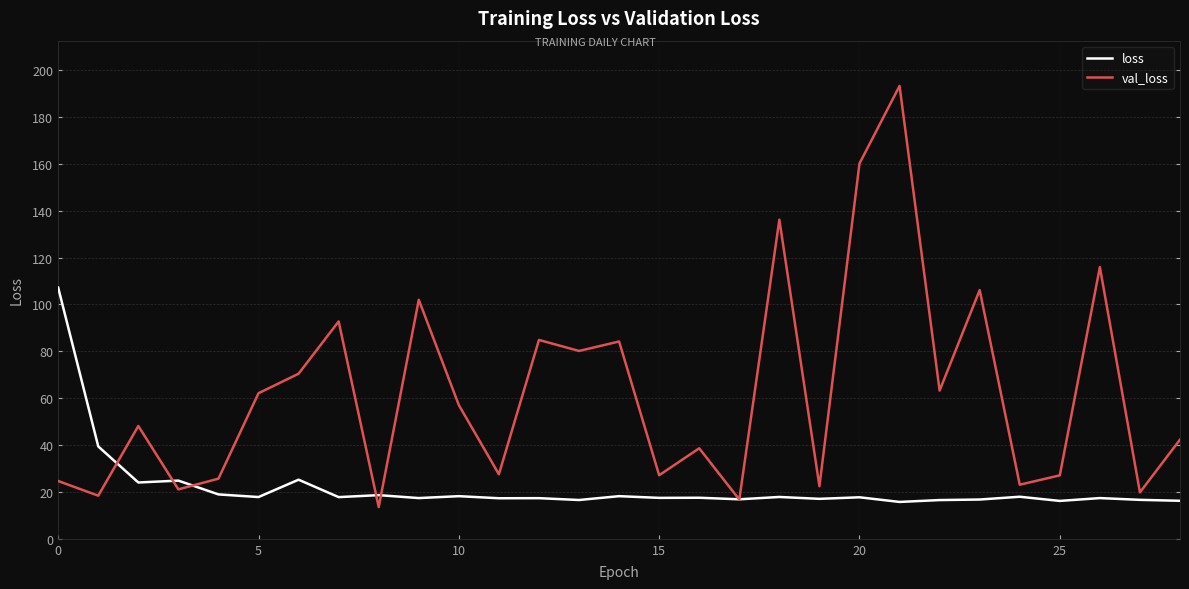

Rank the series by their average value, from lowest to highest.

loss, val_loss